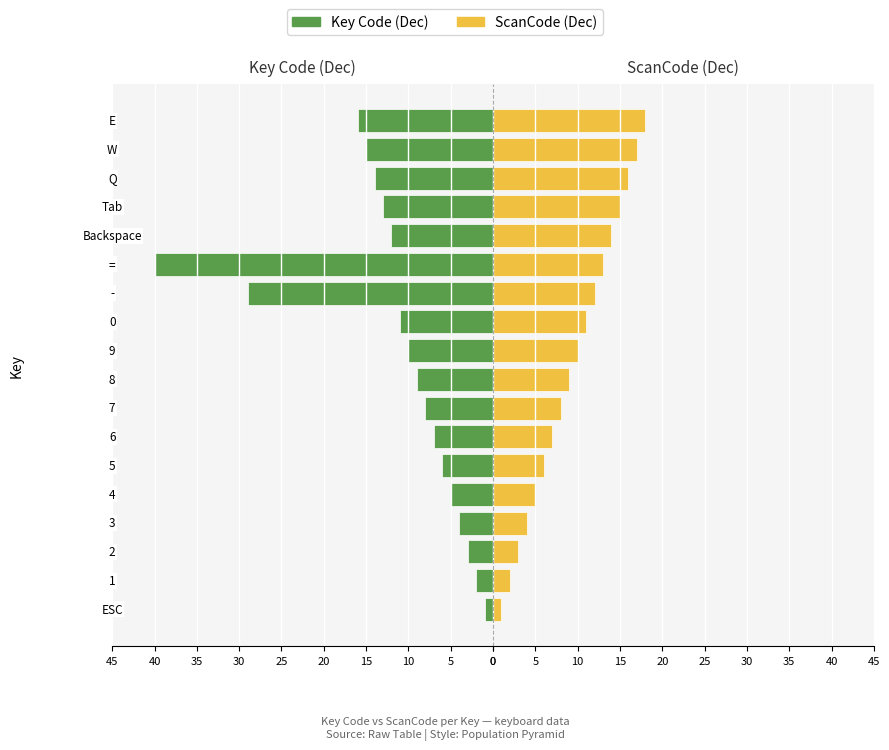

At 35, list the series in order from smallest to largest.

Key Code (Dec), ScanCode (Dec)